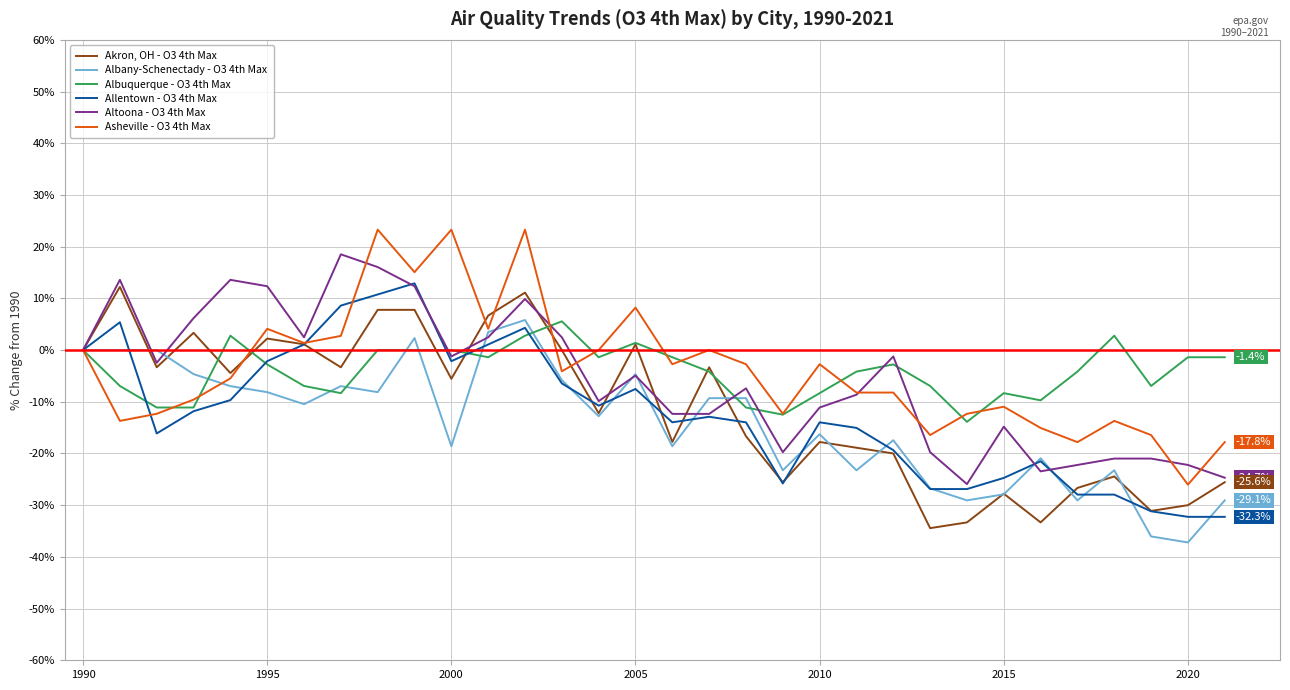

What is the minimum value for Albuquerque - O3 4th Max?

-13.9